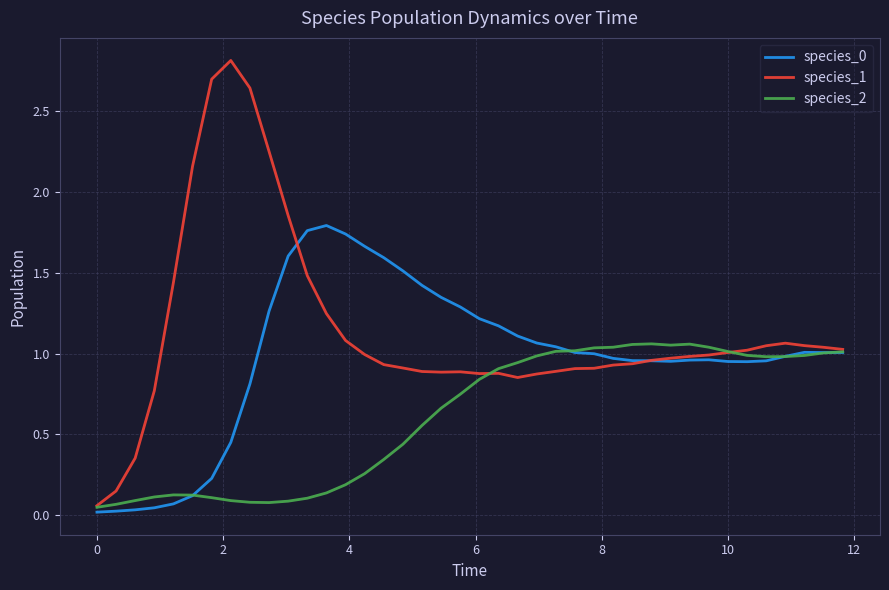

Which series has the largest range (max minus min)?

species_1